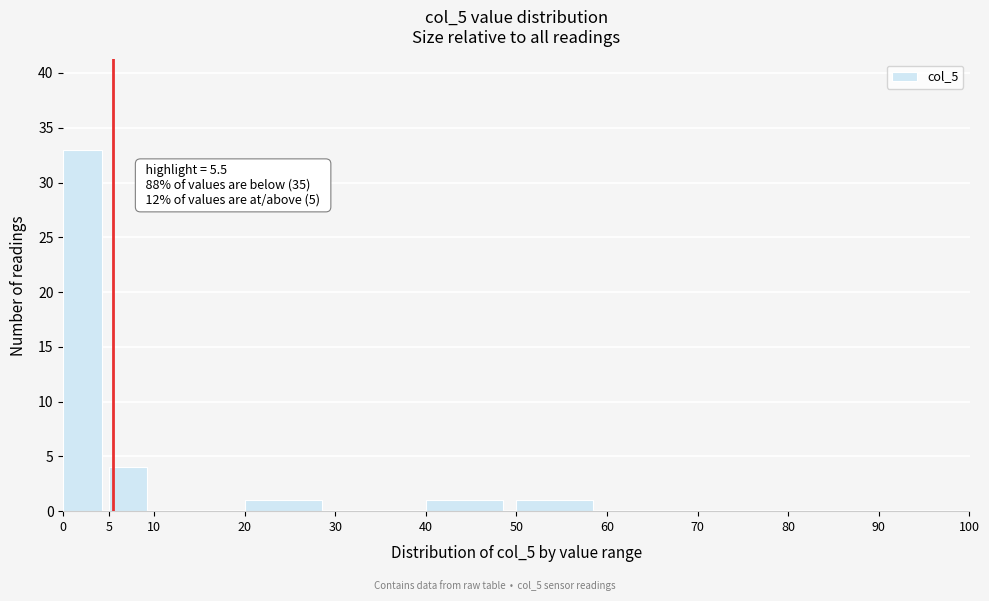

Over which range of the x-axis is the bar tallest?

0 to 5